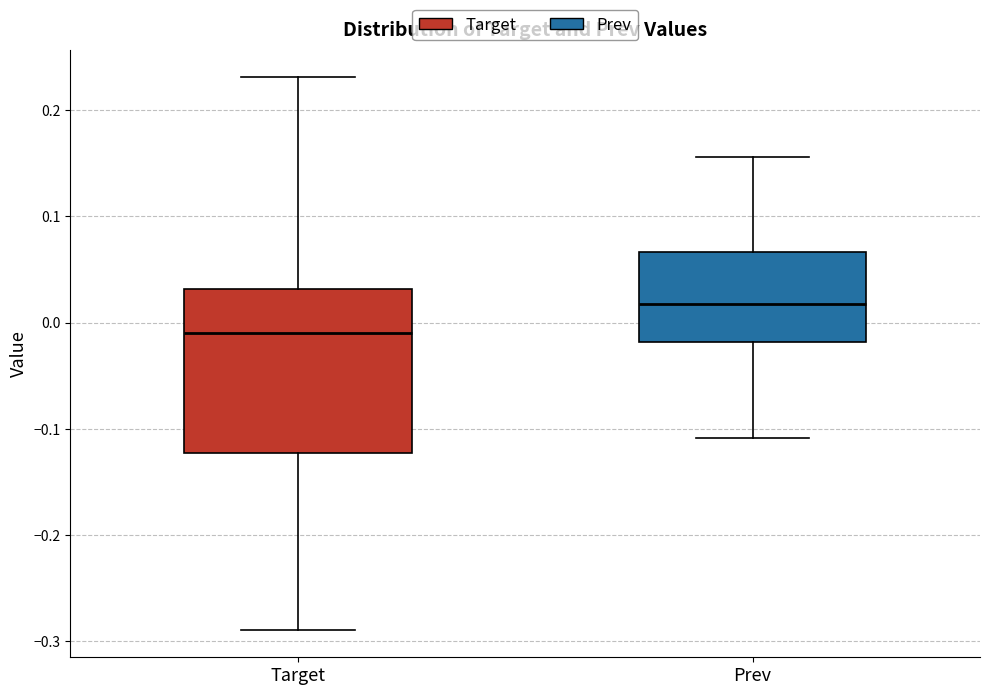

Which box is the tallest, from its lower edge to its upper edge?

Target